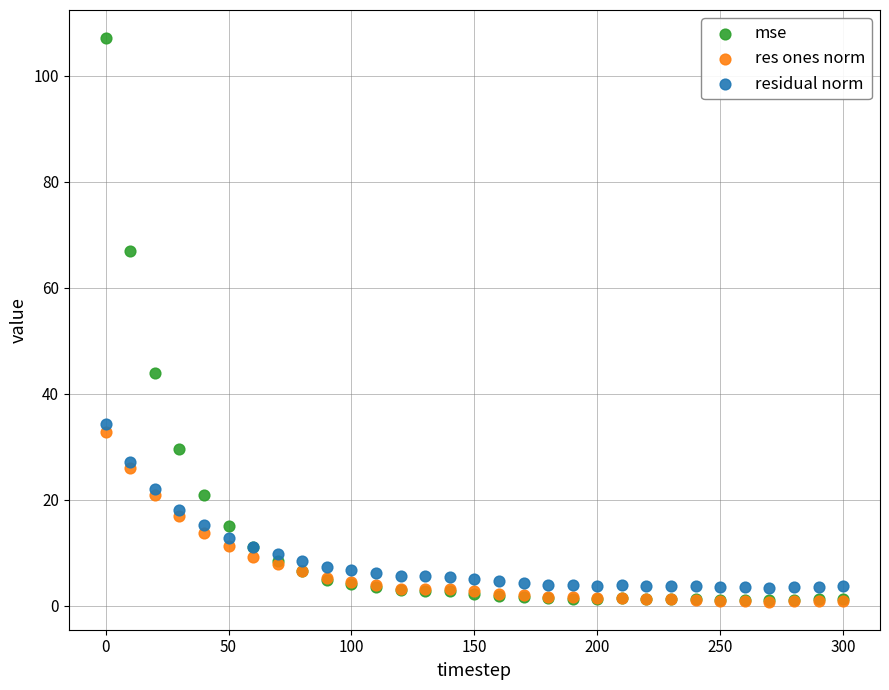

Which series has the widest spread of Y values?

mse